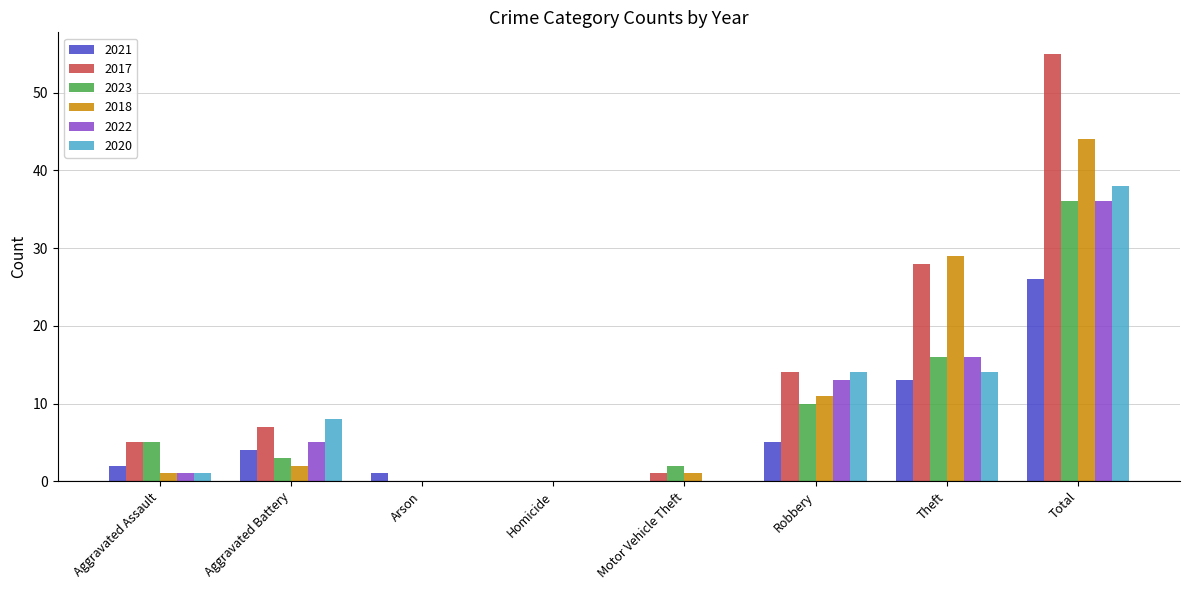

Reading right to left, list all the values displayed in this chart.

2021: 26	13	5	0	0	1	4	2
2017: 55	28	14	1	0	0	7	5
2023: 36	16	10	2	0	0	3	5
2018: 44	29	11	1	0	0	2	1
2022: 36	16	13	0	0	0	5	1
2020: 38	14	14	0	0	0	8	1